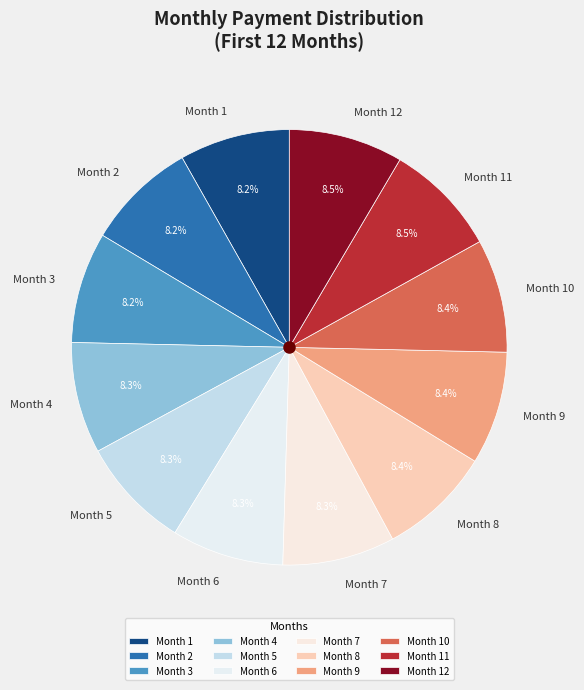

Count the number of slices in the pie.

12